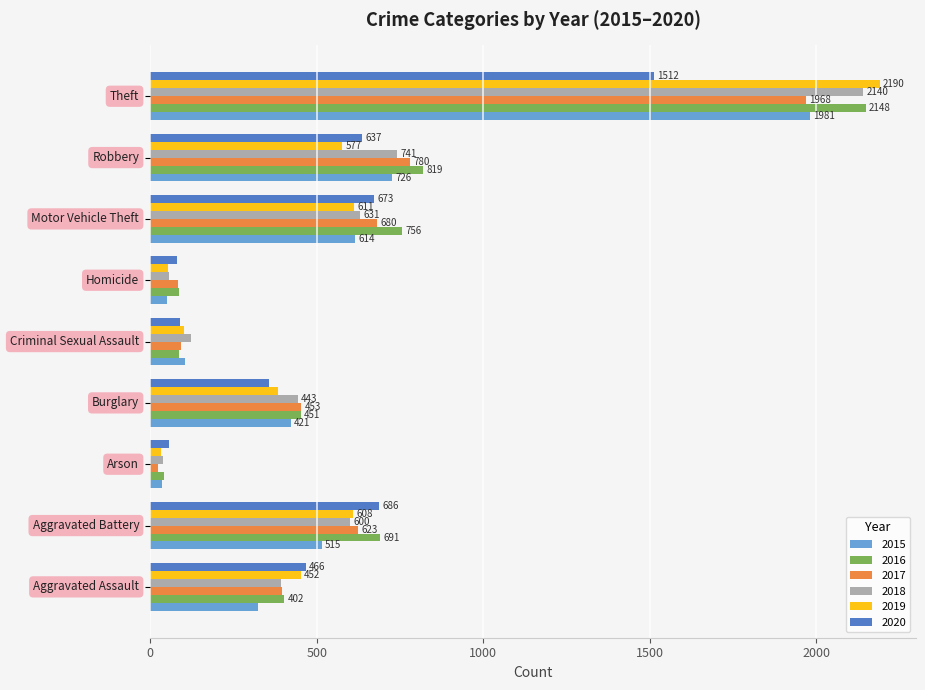

What is the difference between the second highest and minimum values in the 2015 series?

691